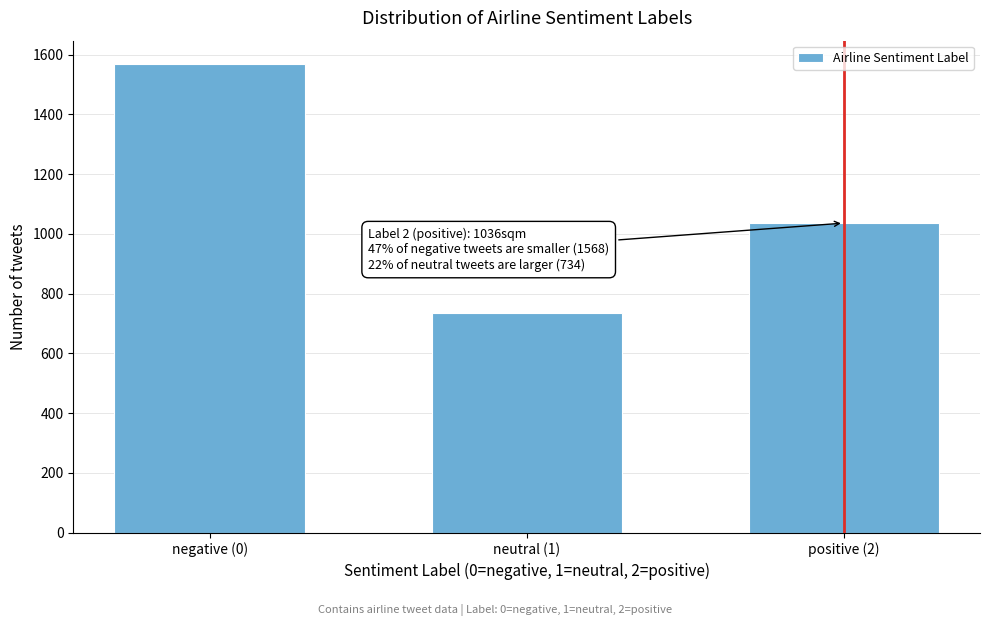

Reading left to right, transcribe all the data shown in this chart.

1568	734	1036